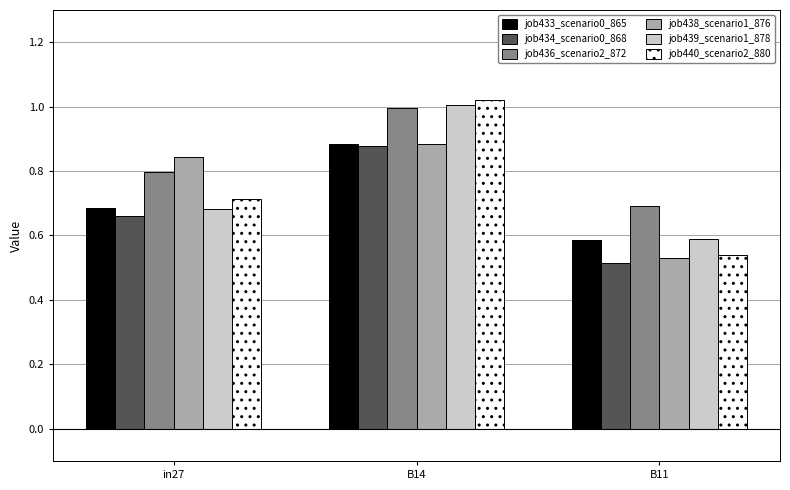

Count the number of data series in this chart.

6